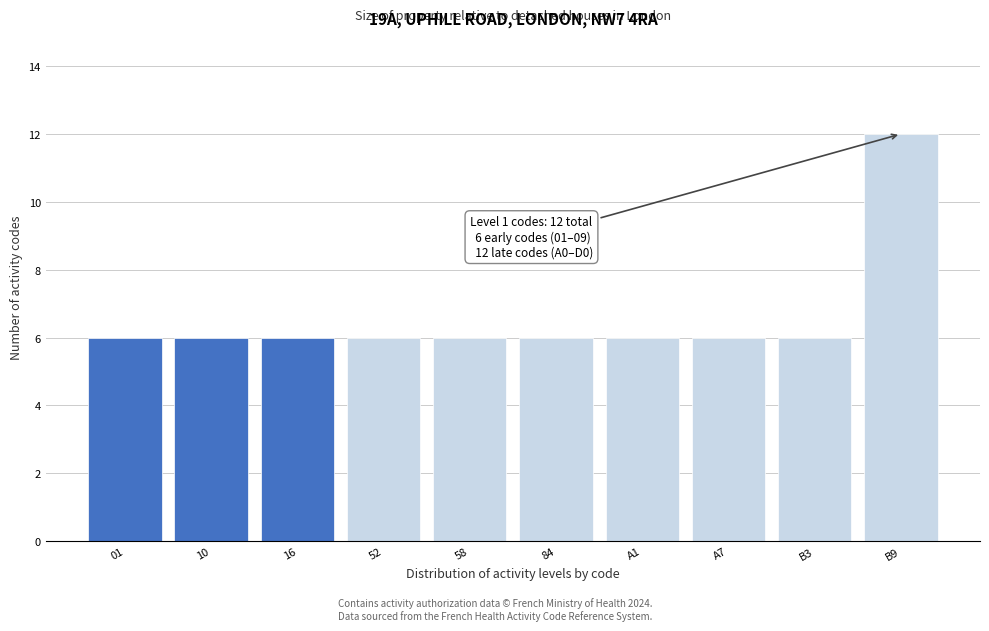

Reading left to right, what are all the values shown in this chart?

01=6	10=6	16=6	52=6	58=6	84=6	A1=6	A7=6	B3=6	B9=12